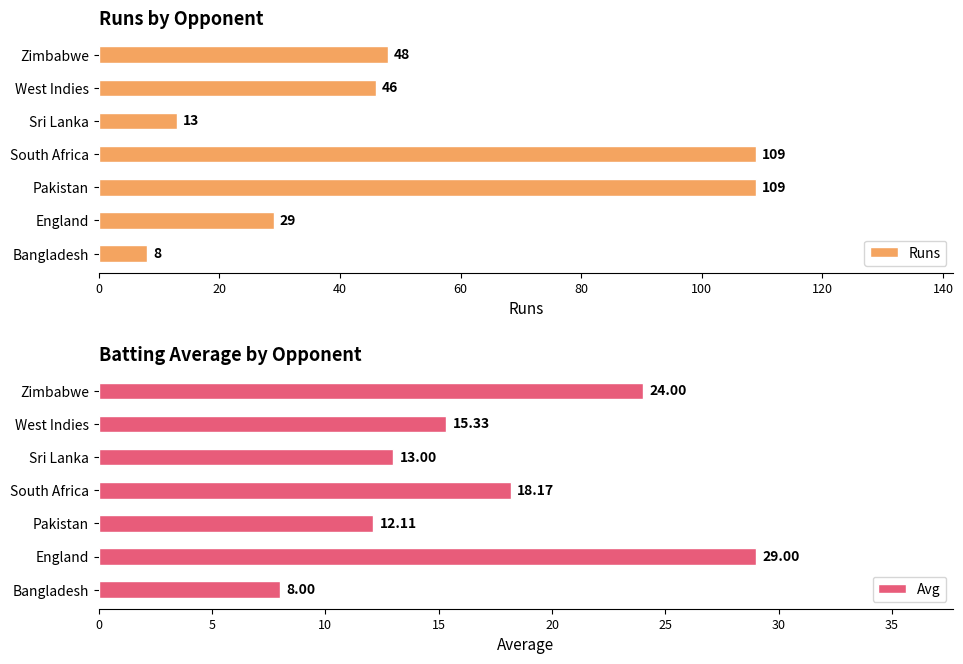

Which category has the lowest value in the Runs series?

Bangladesh